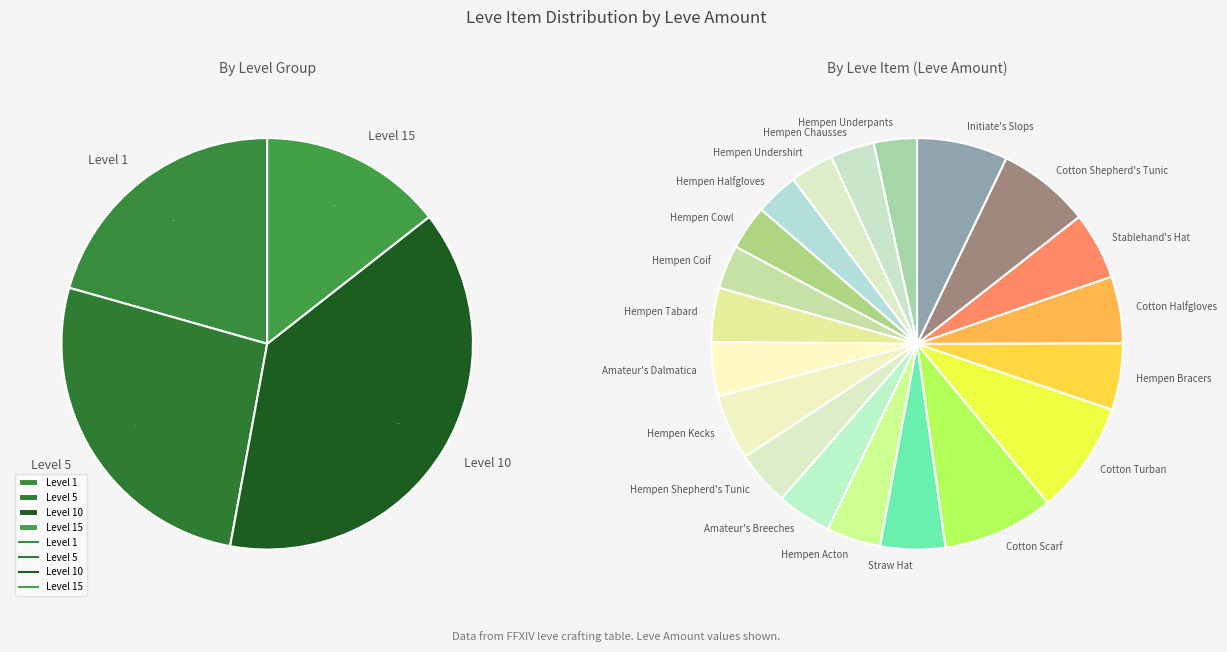

What is the largest slice in the pie chart?

Cotton Turban